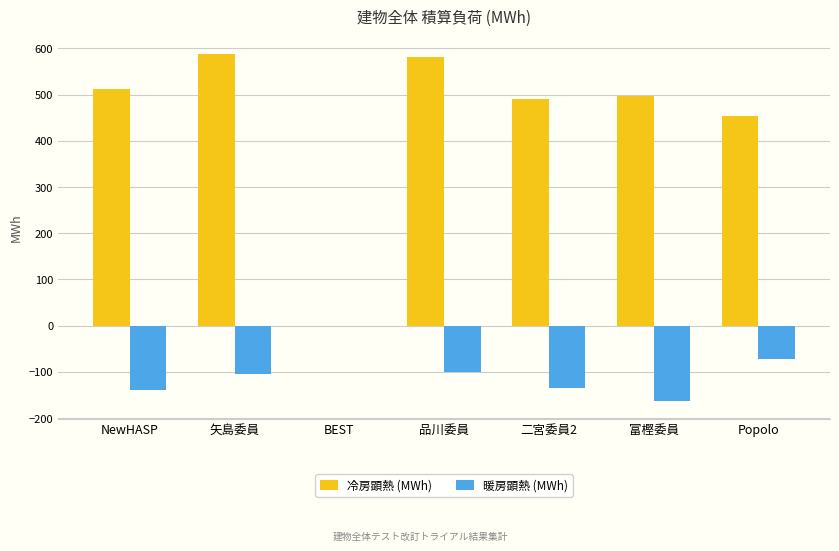

Between 品川委員 and 二宮委員2, which series saw the biggest shift?

冷房顕熱 (MWh)